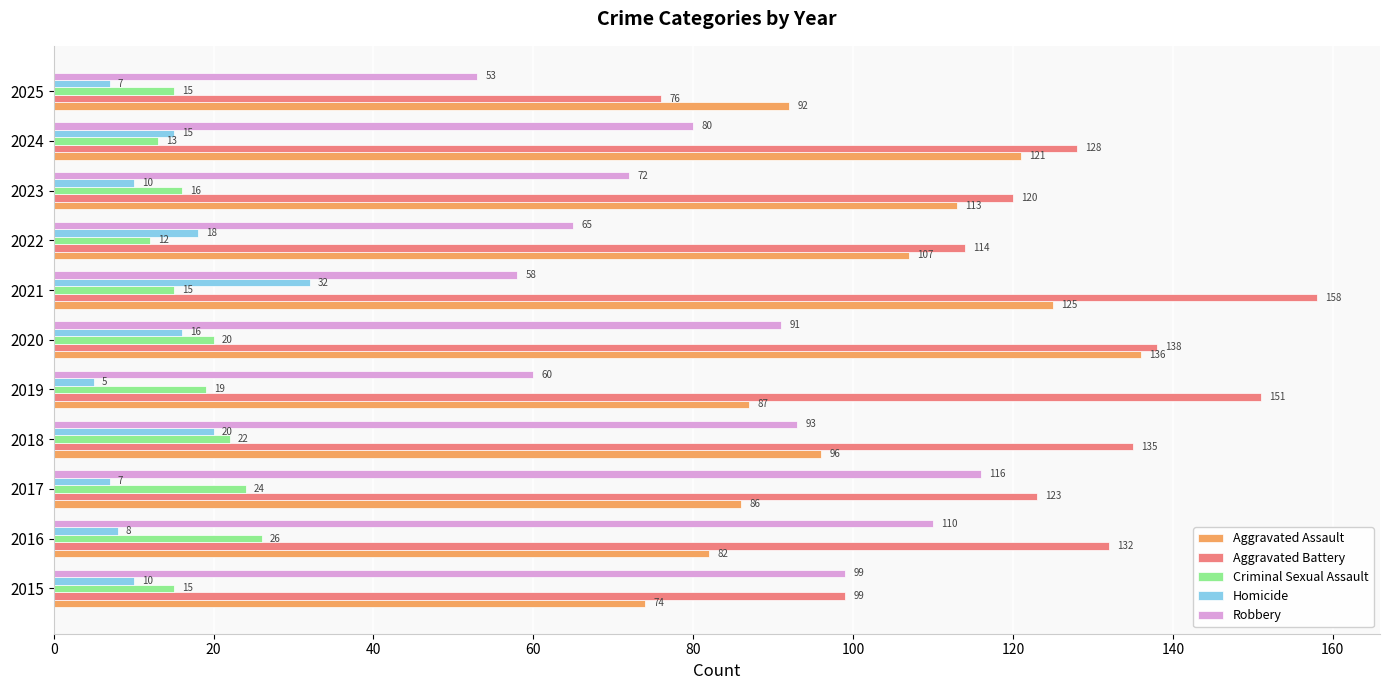

What is the difference between the maximum and second lowest values in the Aggravated Battery series?

59